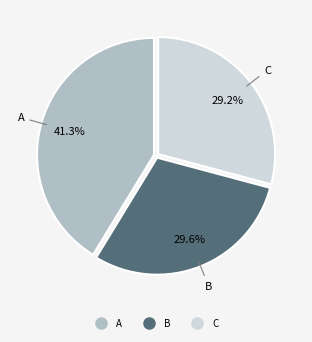

Combined, do B and A account for over 50%?

Yes